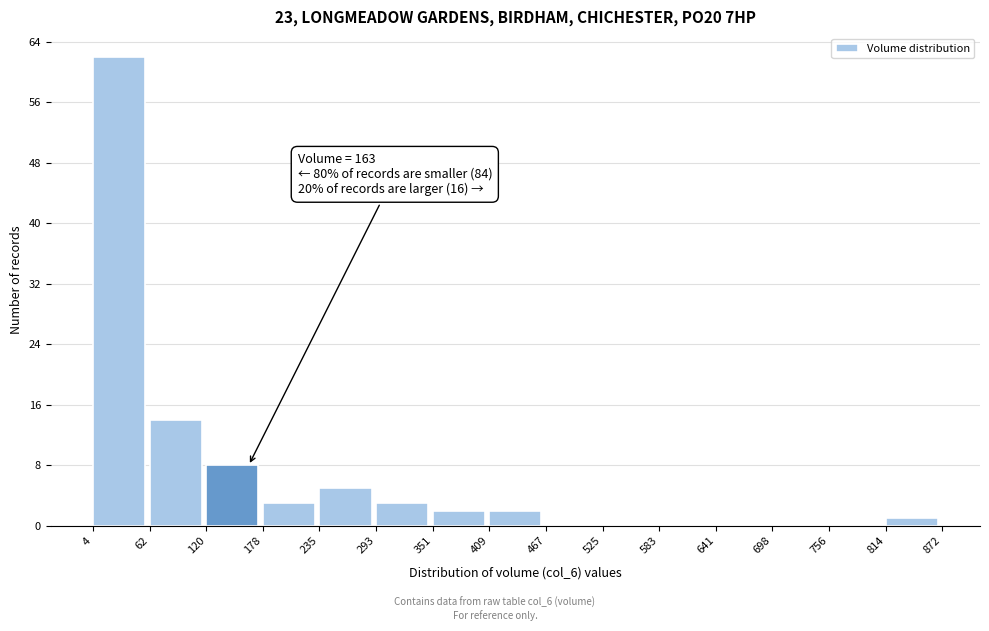

Which range on the x-axis has the tallest bar?

4 to 62